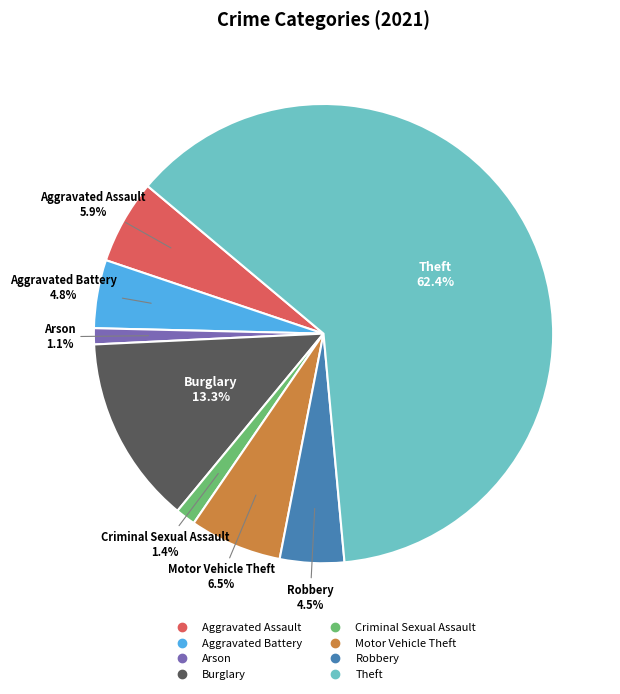

What percentage do Motor Vehicle Theft and Aggravated Battery together represent?

11.3%